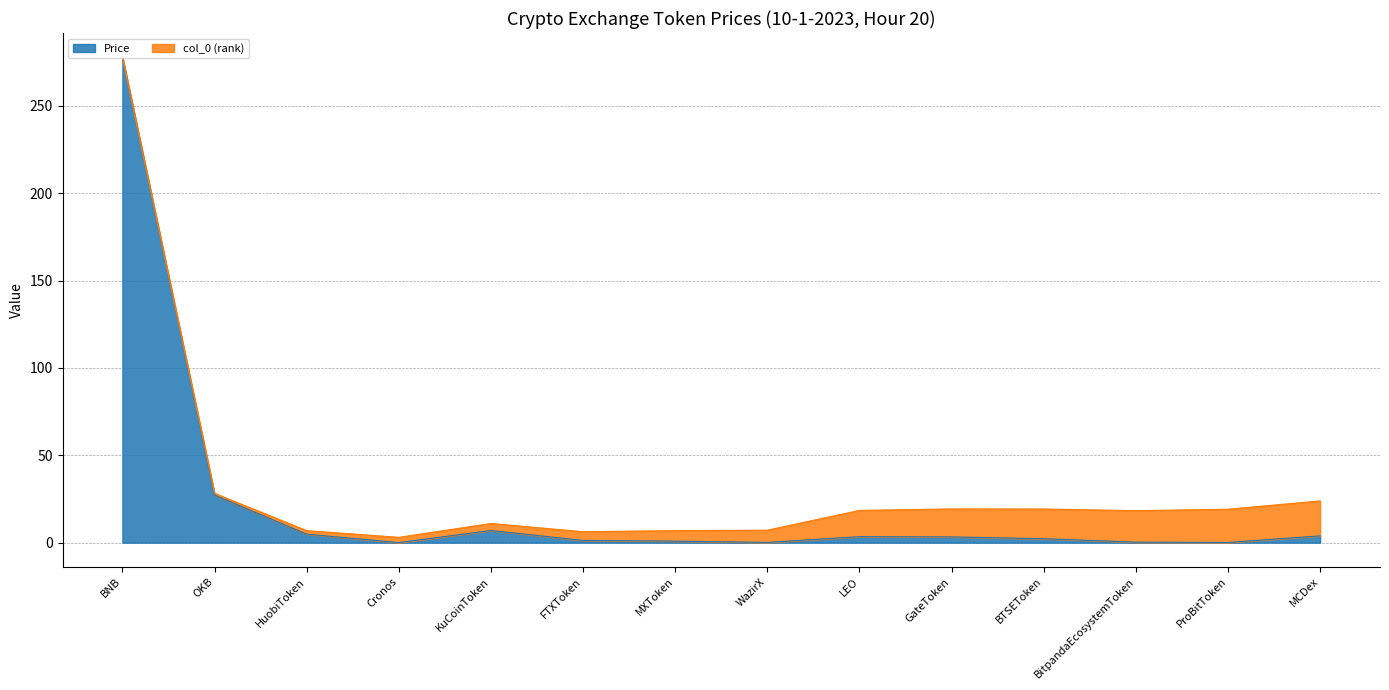

Reading right to left, what are all the values shown in this chart?

3.9	0.1	0.3	2.3	3.3	3.5	0.2	0.9	1.3	7.0	0.1	4.9	27.2	277.7